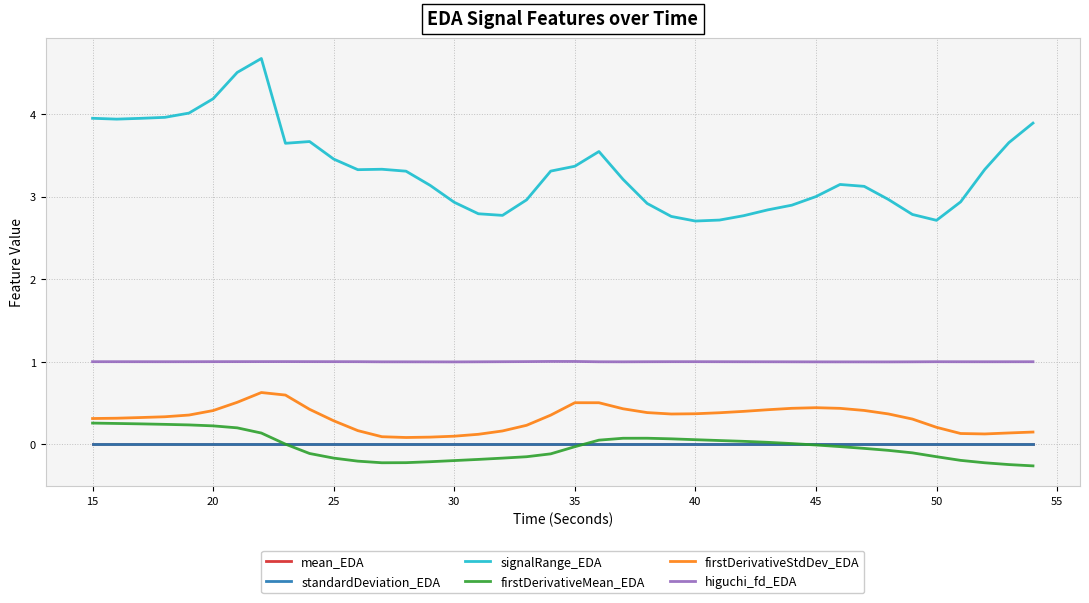

Which series has the largest range (max minus min)?

signalRange_EDA